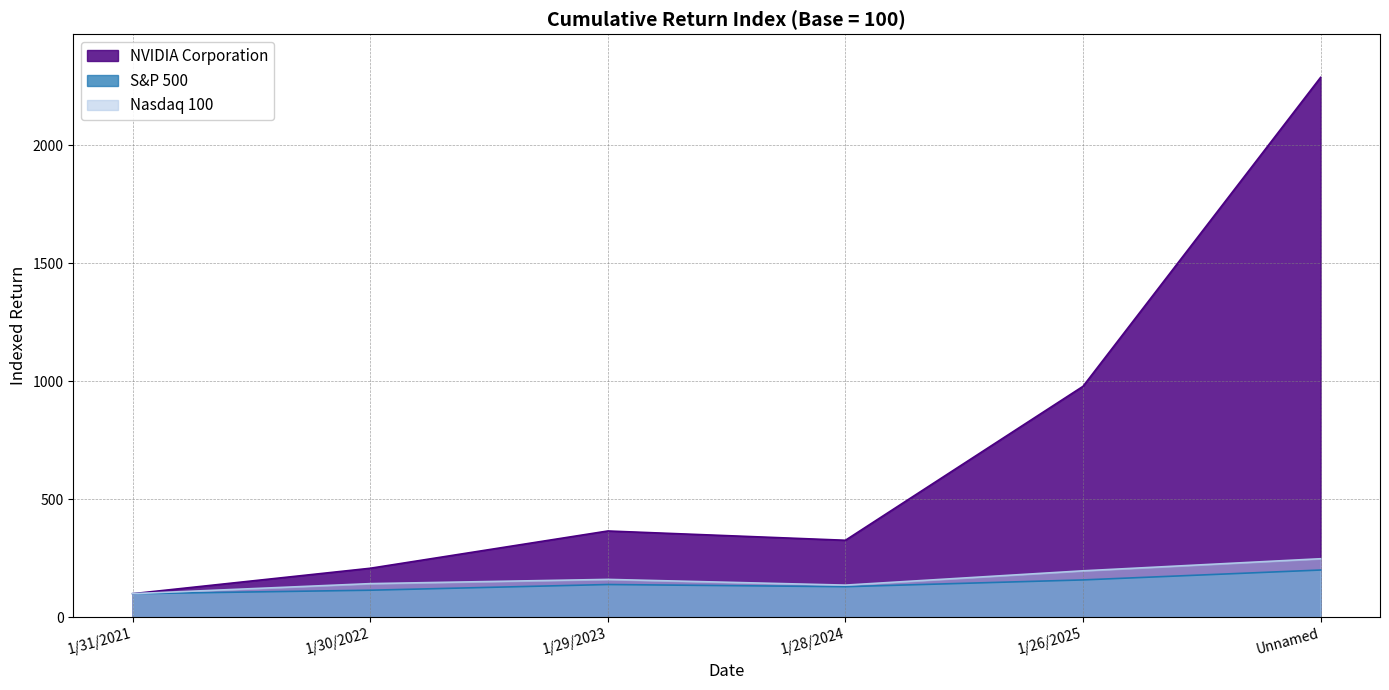

In Nasdaq 100, how many points are lower than both neighbors (excluding endpoints)?

1